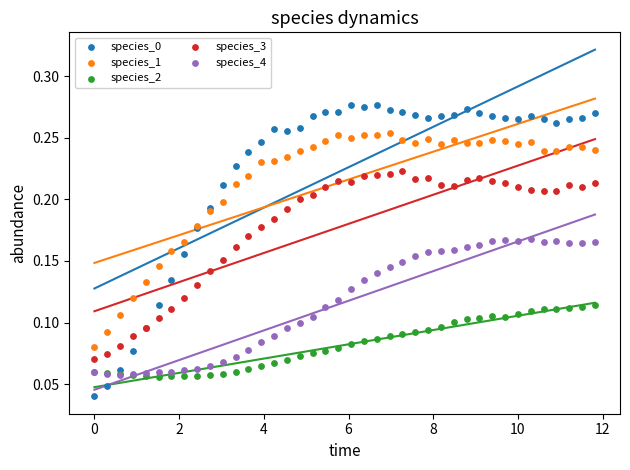

Which series contains the lowest Y value?

species_0